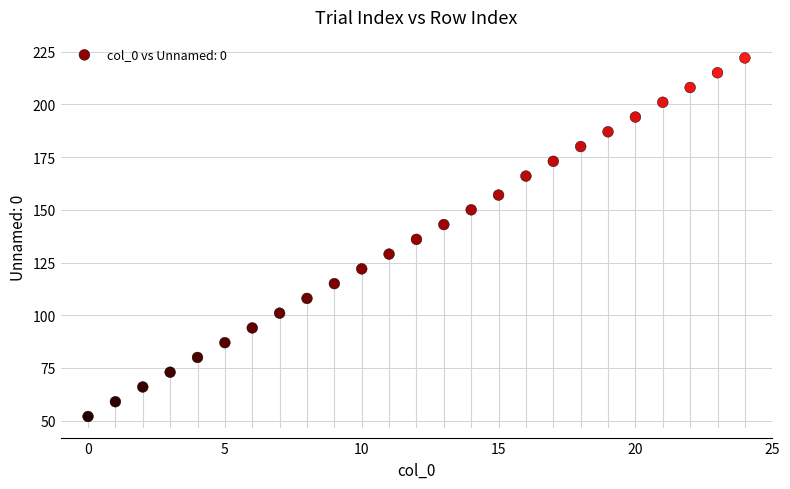

What is the range of Y values (max minus min)?

170